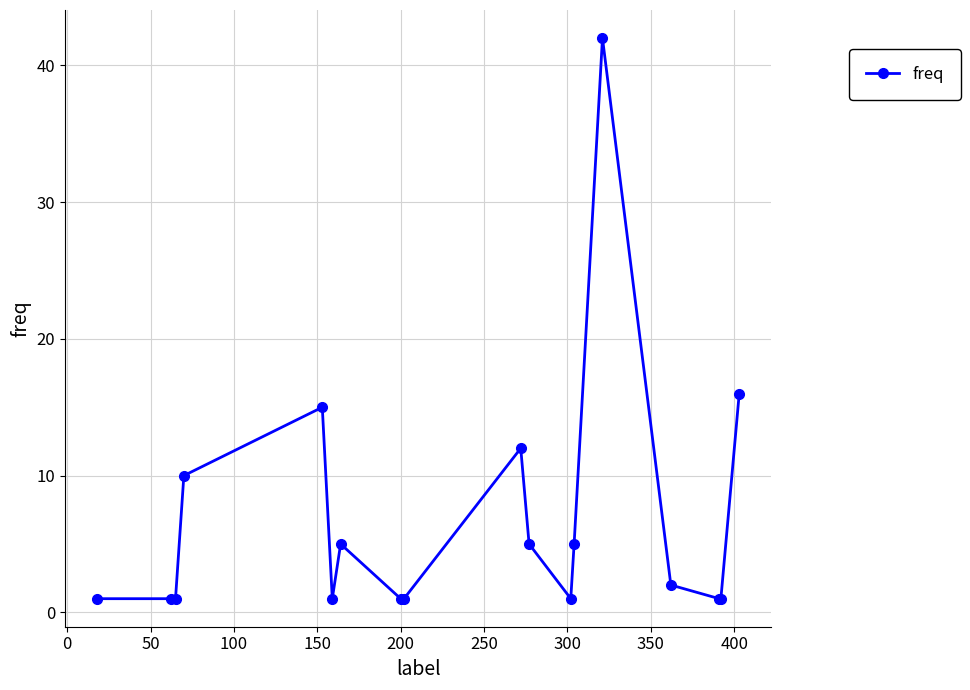

What is the greatest value displayed?

42